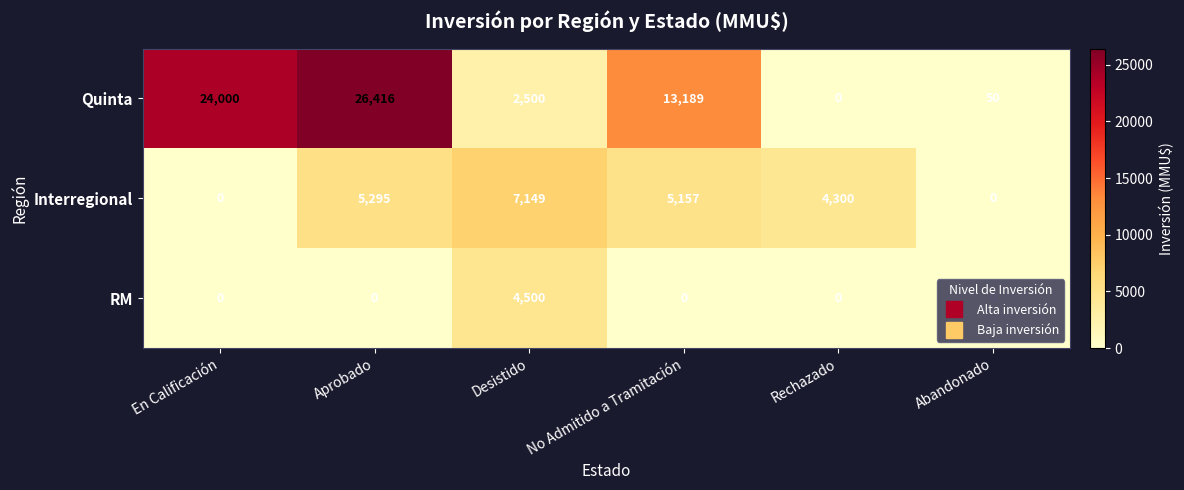

What is the maximum value shown in the chart?

26416